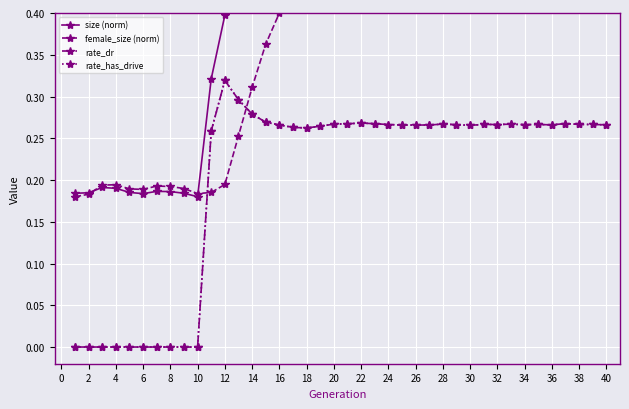

Rank the series at 14 from lowest to highest value.

rate_dr, rate_has_drive, size (norm), female_size (norm)